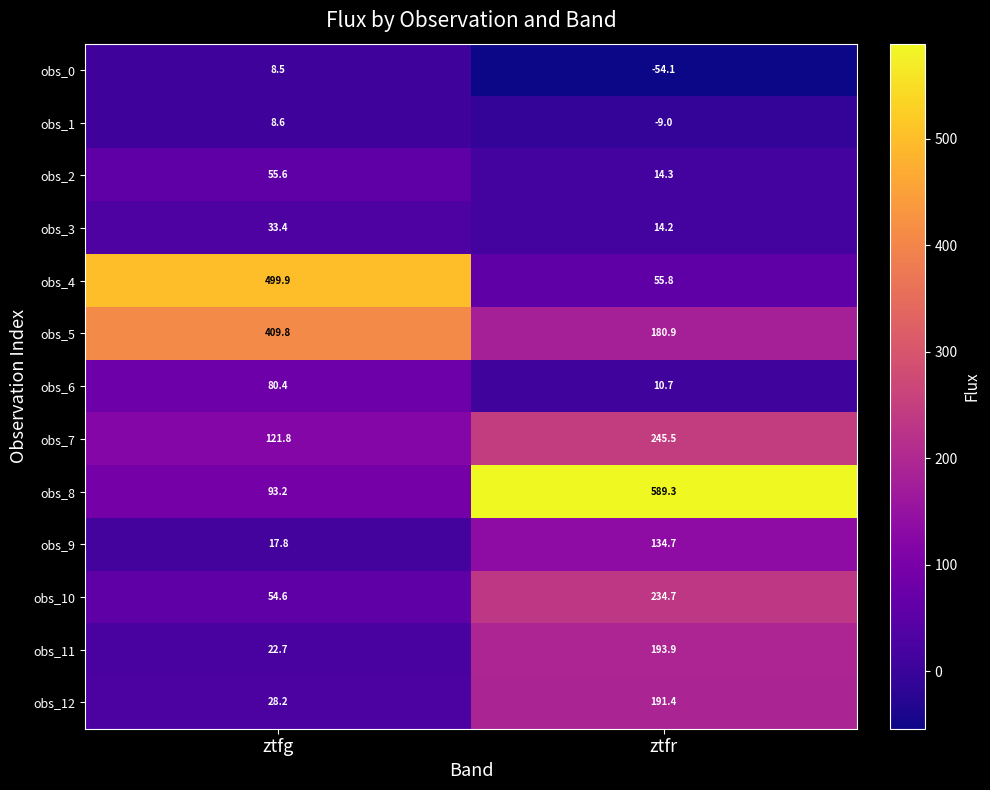

True or false: obs_6 has a value of 4.3 at ztfr.

False